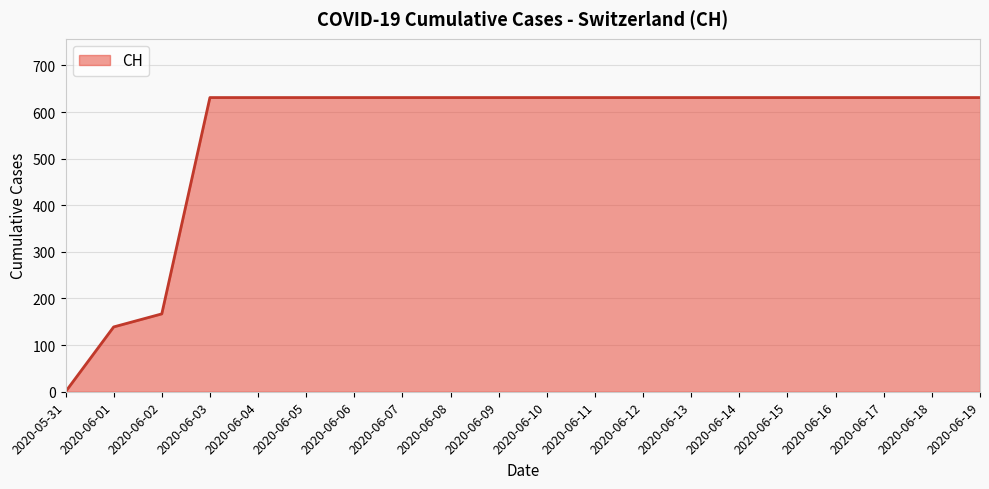

What position from the right is 2020-06-03?

17